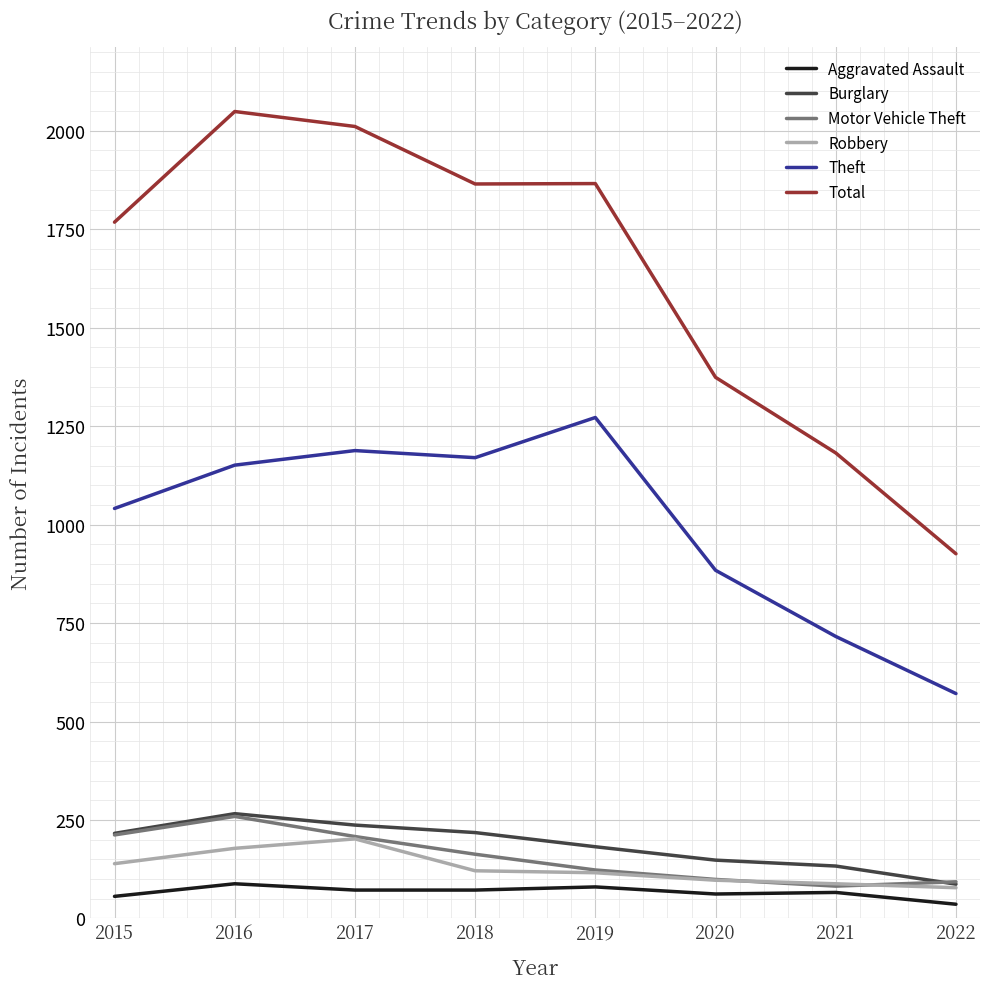

At which label does Robbery reach its peak?

2017